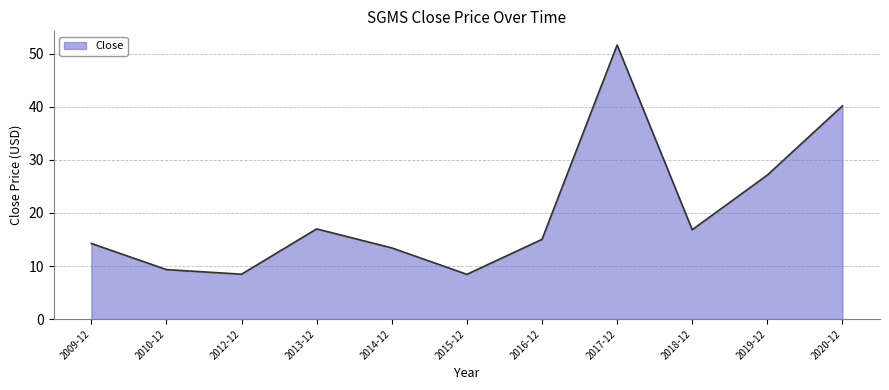

What is the minimum value shown in the chart?

8.4